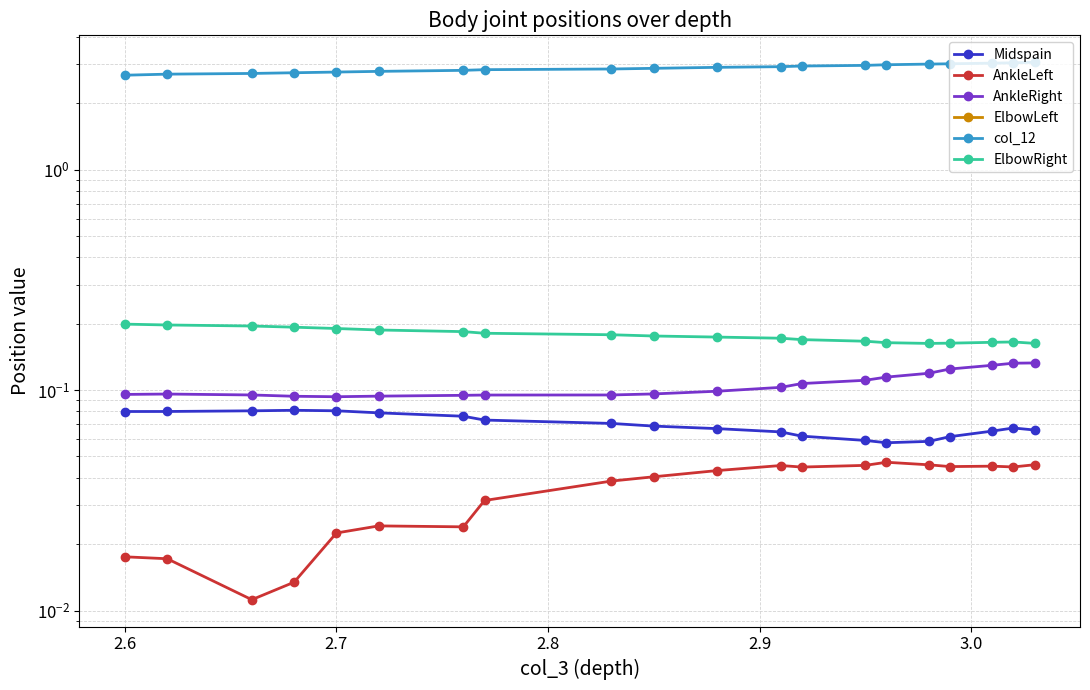

Which series has the largest total across all categories?

col_12